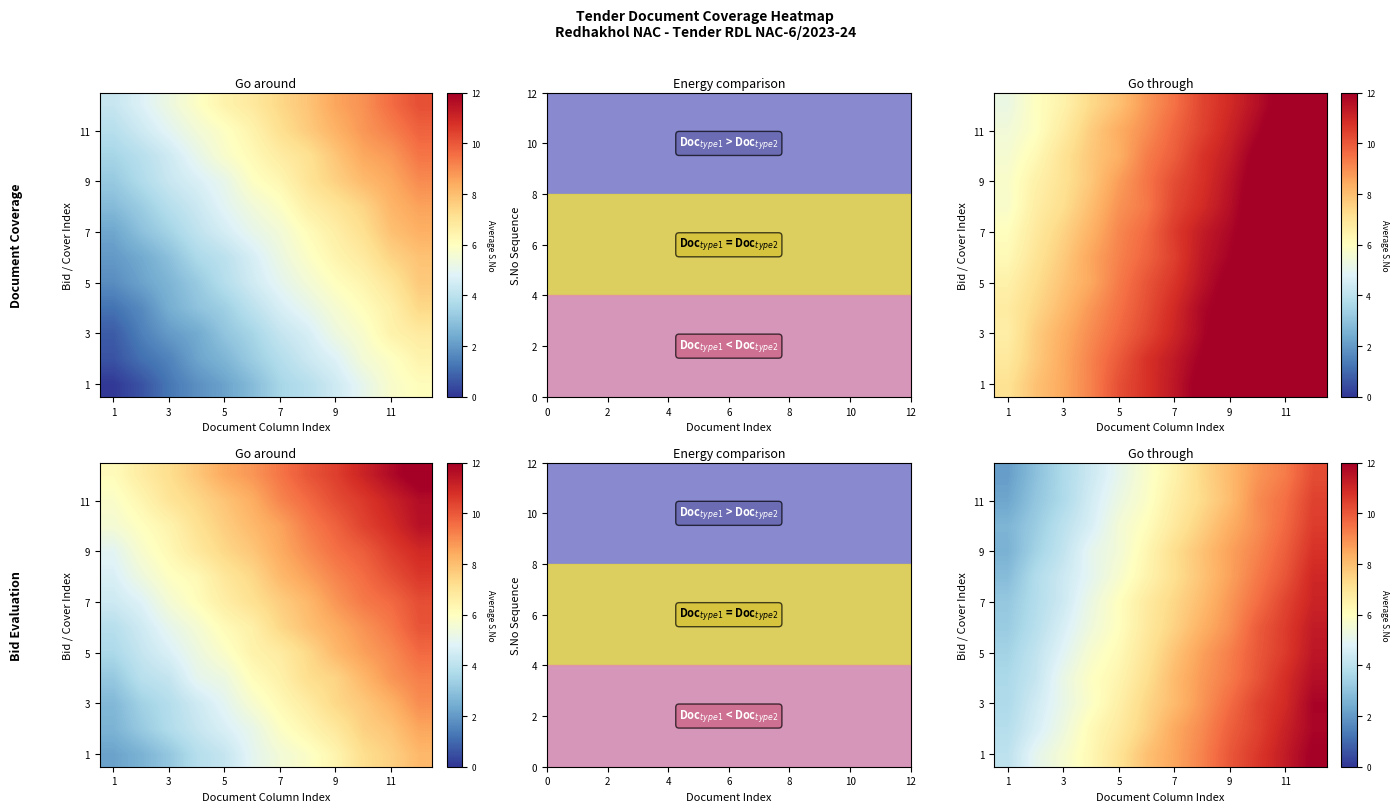

Is it true that 3 equals 5.1 at 3?

True